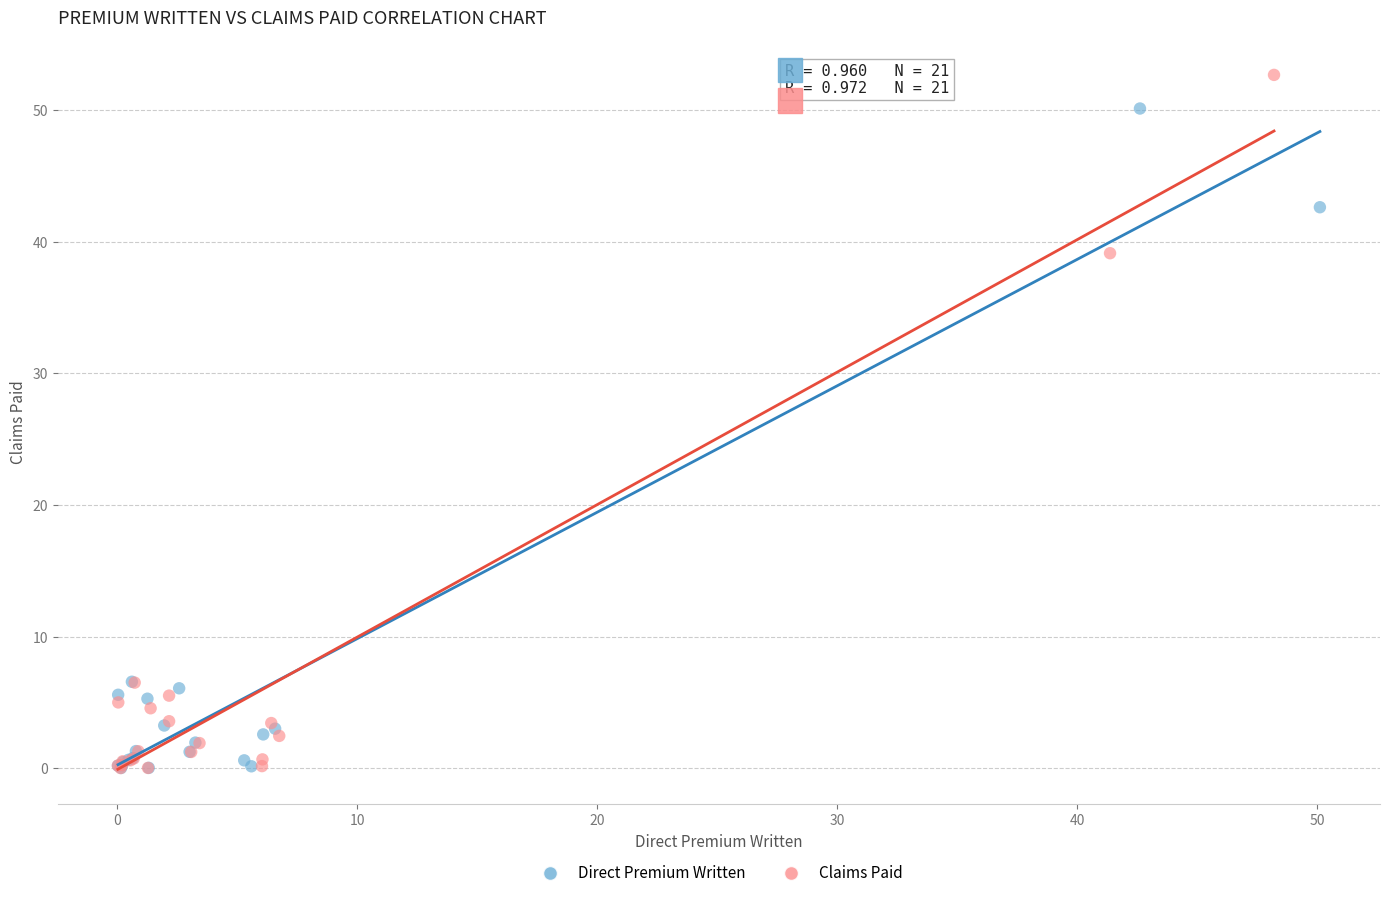

Which series has the largest Y range (max minus min)?

Claims Paid